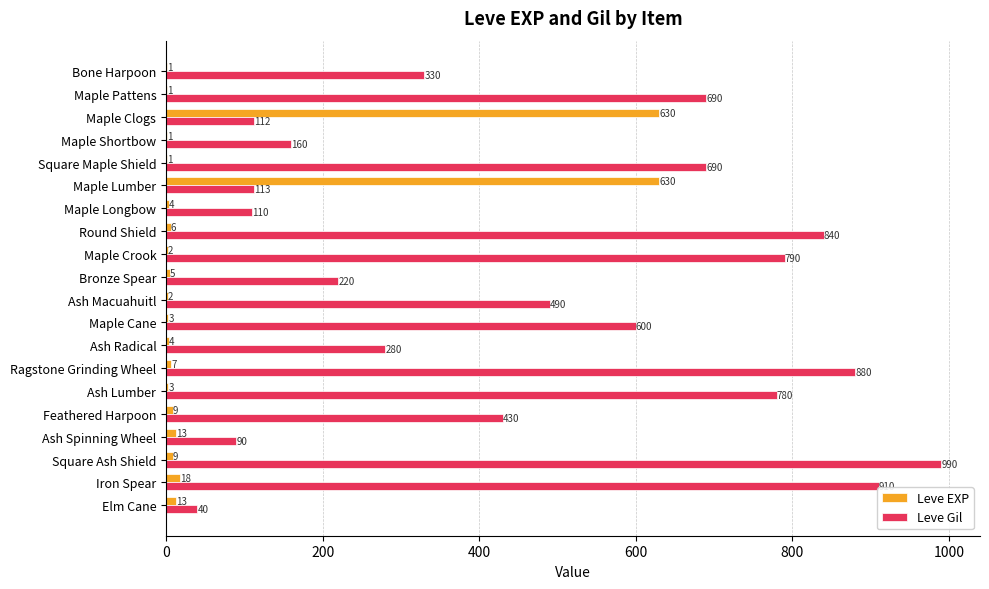

What is the highest value of the Leve Gil series?

990